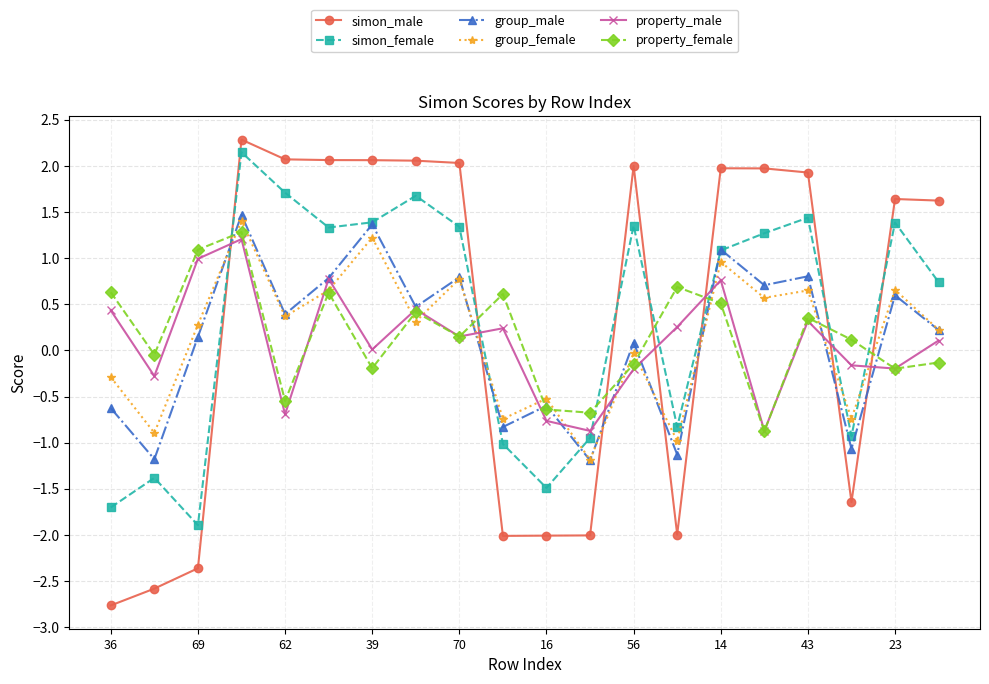

Rank the series by their maximum value, from lowest to highest.

property_male, property_female, group_female, group_male, simon_female, simon_male